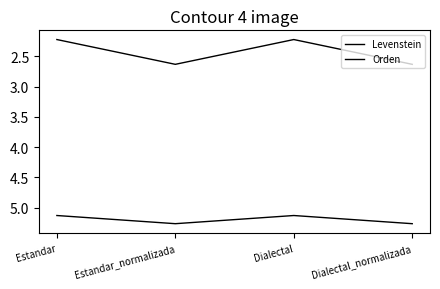

How many series are shown in this chart?

2